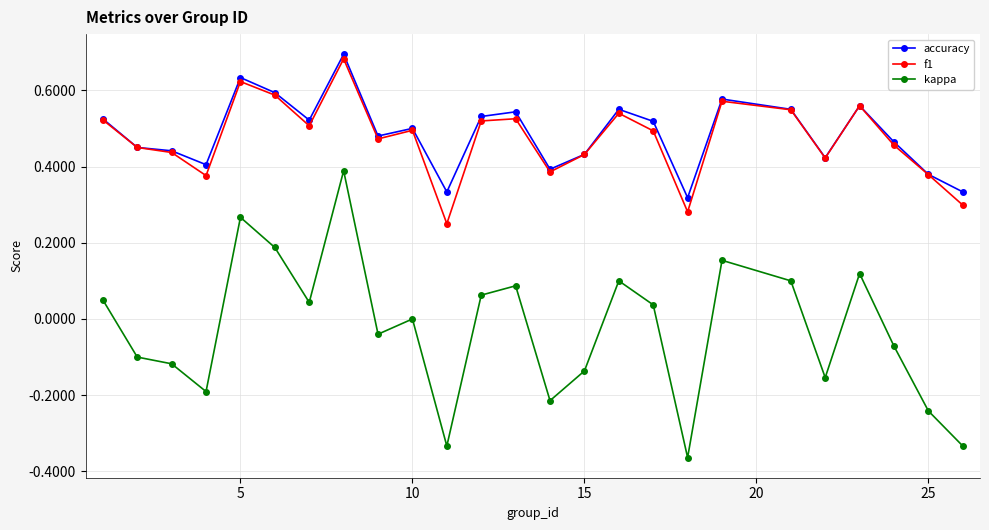

True or false: f1 and kappa cross at least once.

False